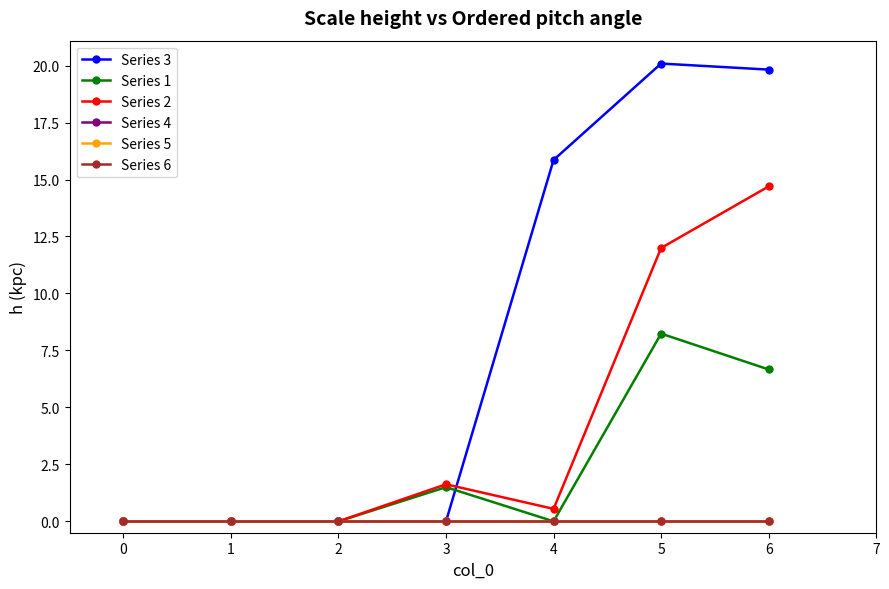

Is this an area chart (filled region under the line)?

No